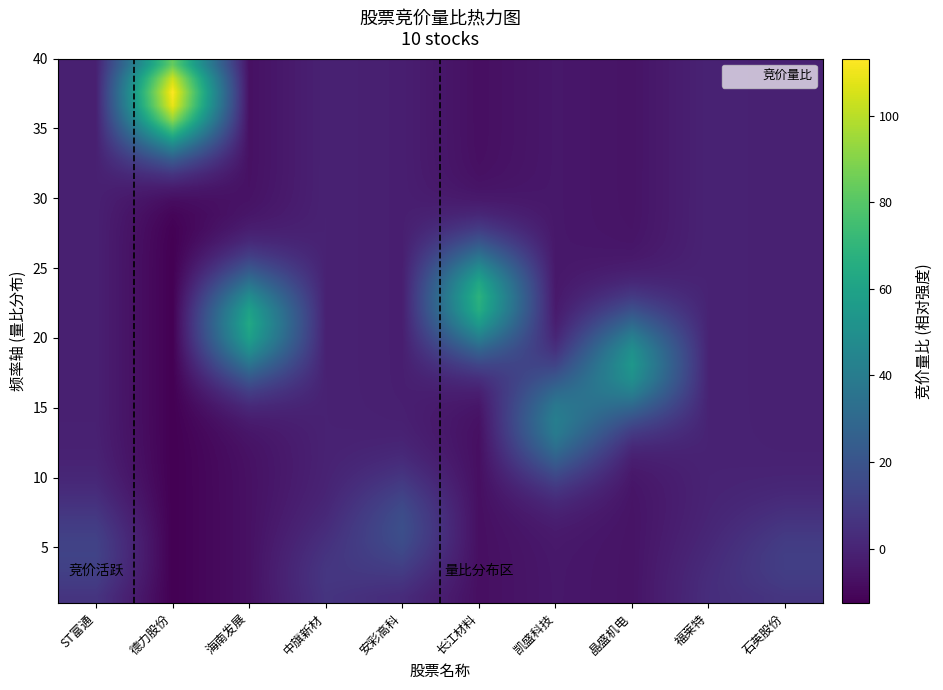

What is the spread (max minus min) of values at ST富通?

14.0